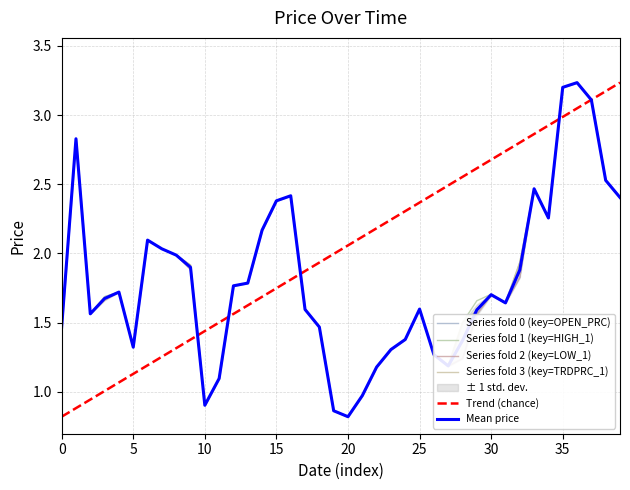

What is the approximate value of HIGH_1 at 2022-09-19?

1.6